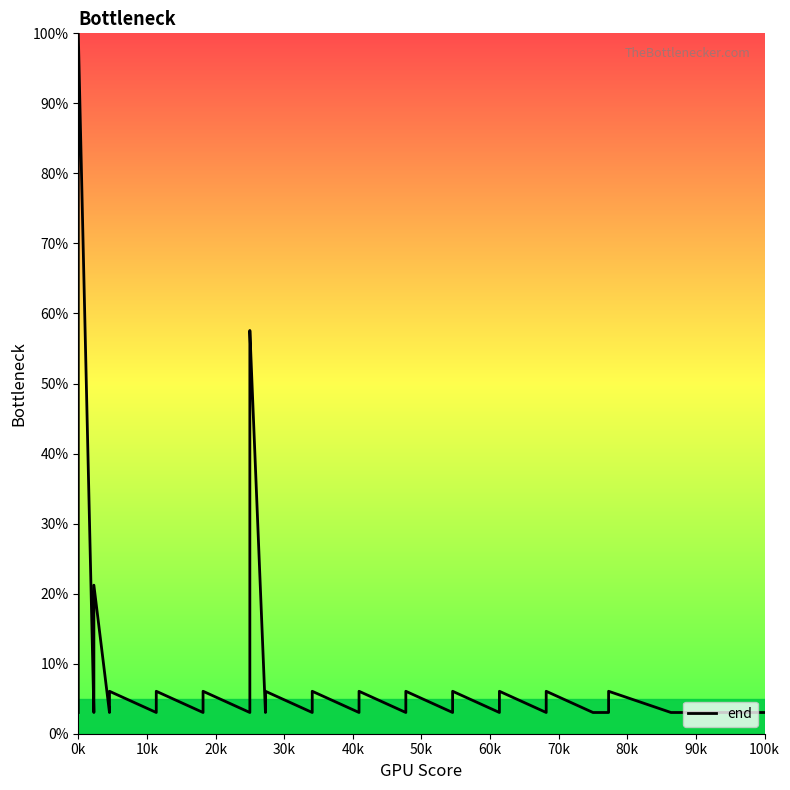

What is the minimum value shown in the chart?

3.0